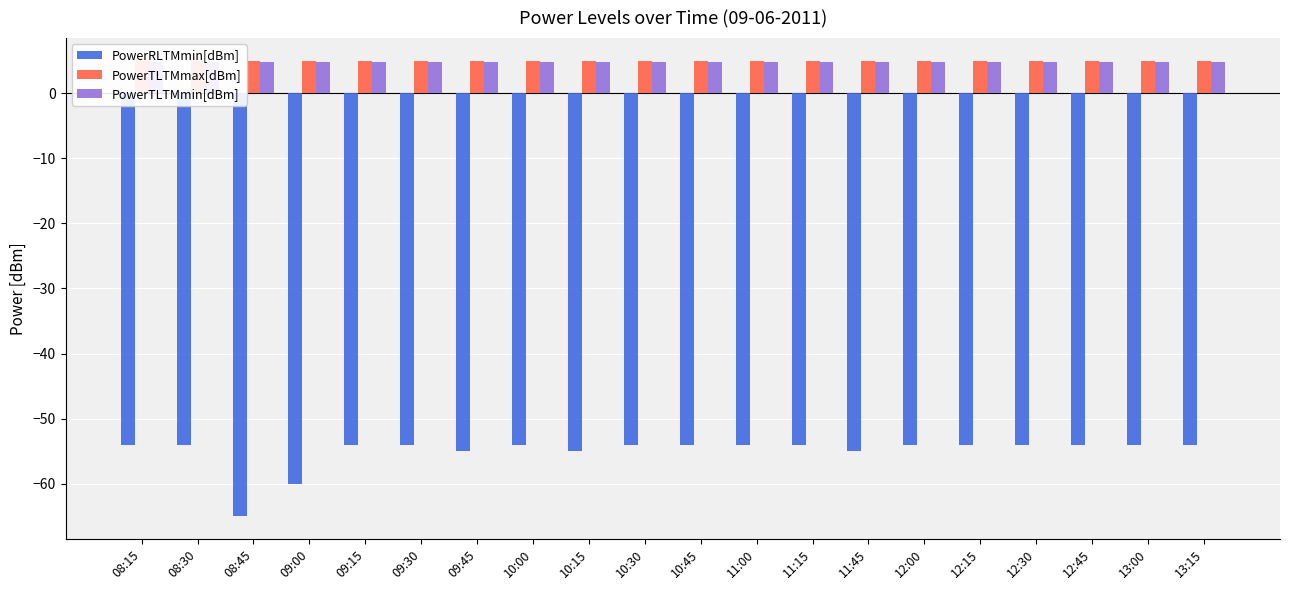

At how many categories does at least one series exceed -38?

20